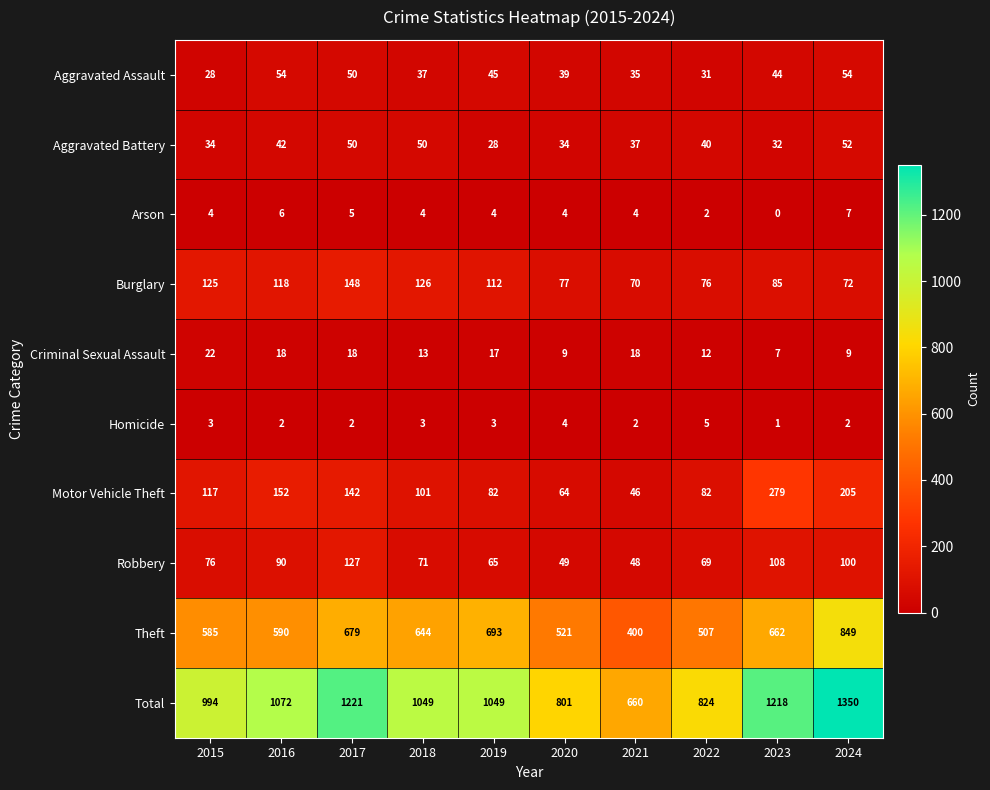

The Total series shows 1800 at 2017. True or false?

False